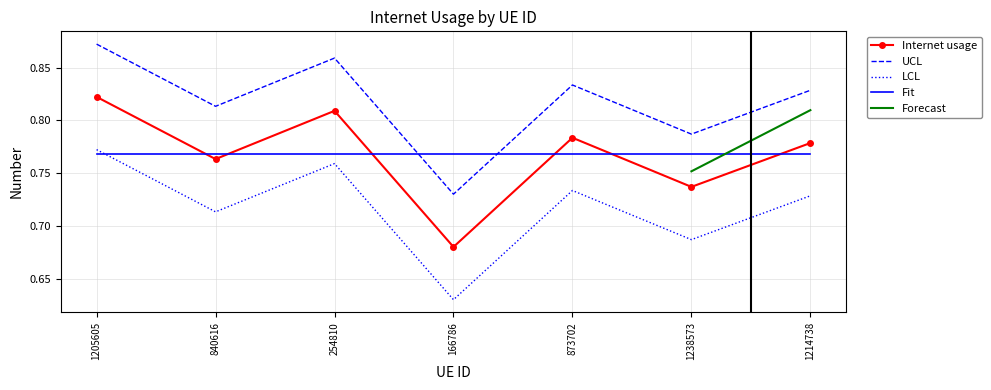

Reading left to right, list all the values displayed in this chart.

1205605=0.8	840616=0.8	254810=0.8	166786=0.7	873702=0.8	1238573=0.7	1214738=0.8